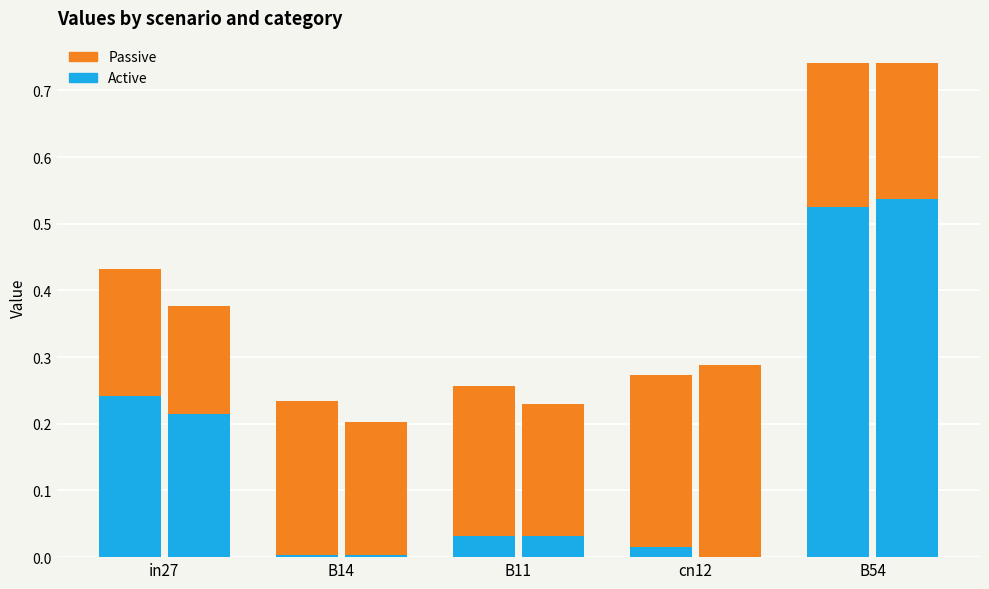

Which category has the highest value across all series?

B54